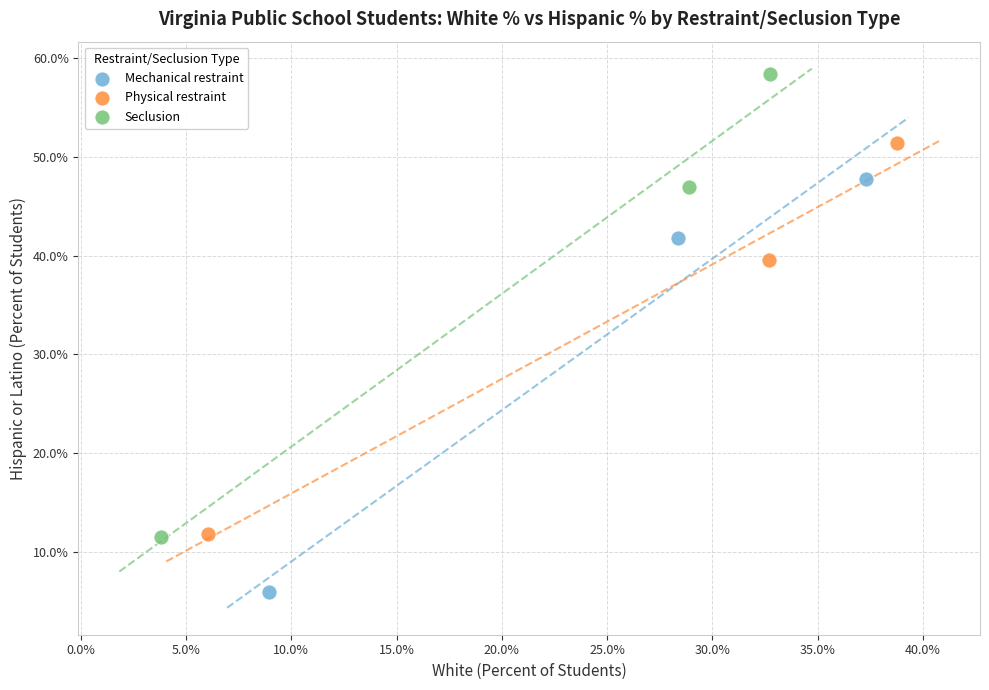

What are all the series names shown in the legend?

Mechanical restraint, Physical restraint, Seclusion